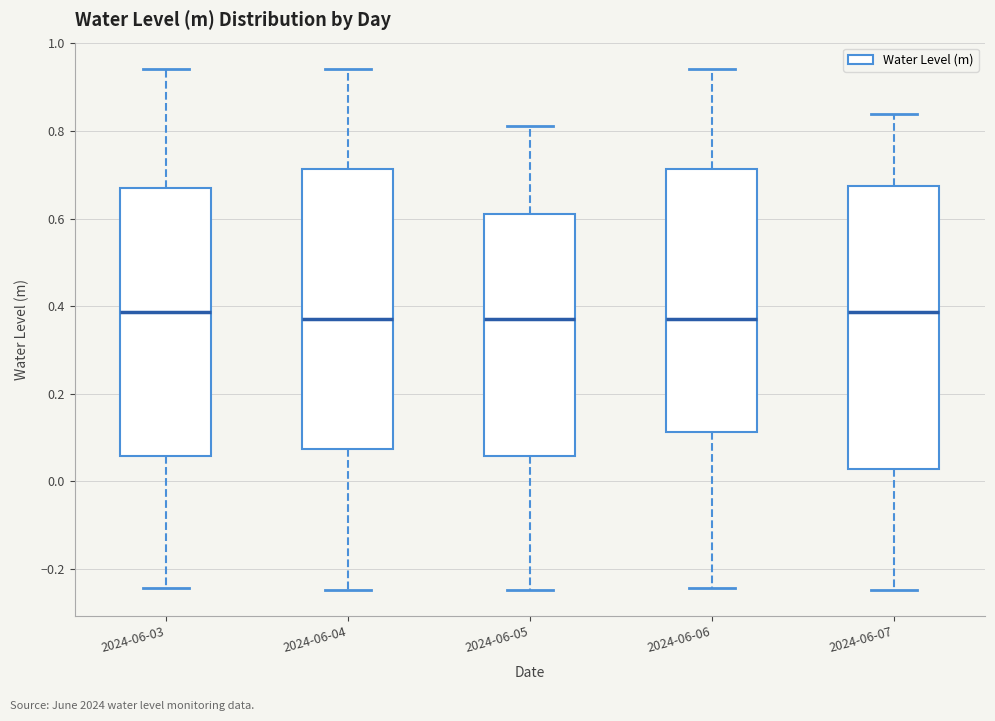

Where is the lower edge of the box for 2024-06-03 on the y-axis? The values are not printed on the chart, so give them approximately, as read against the axis.

0.06